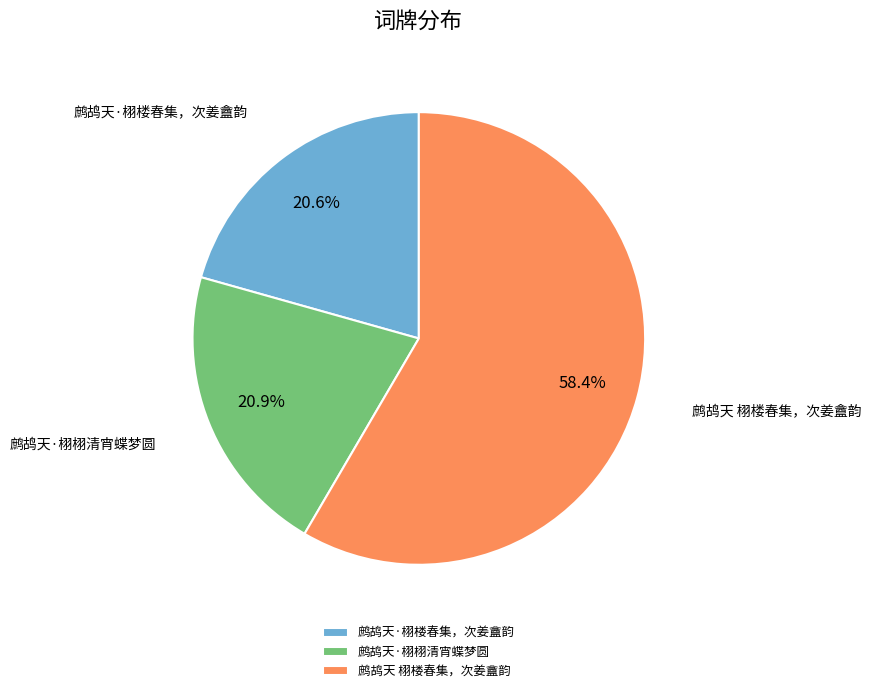

The 鹧鸪天 栩楼春集，次姜盦韵 slice represents 73% of the pie. True or false?

False